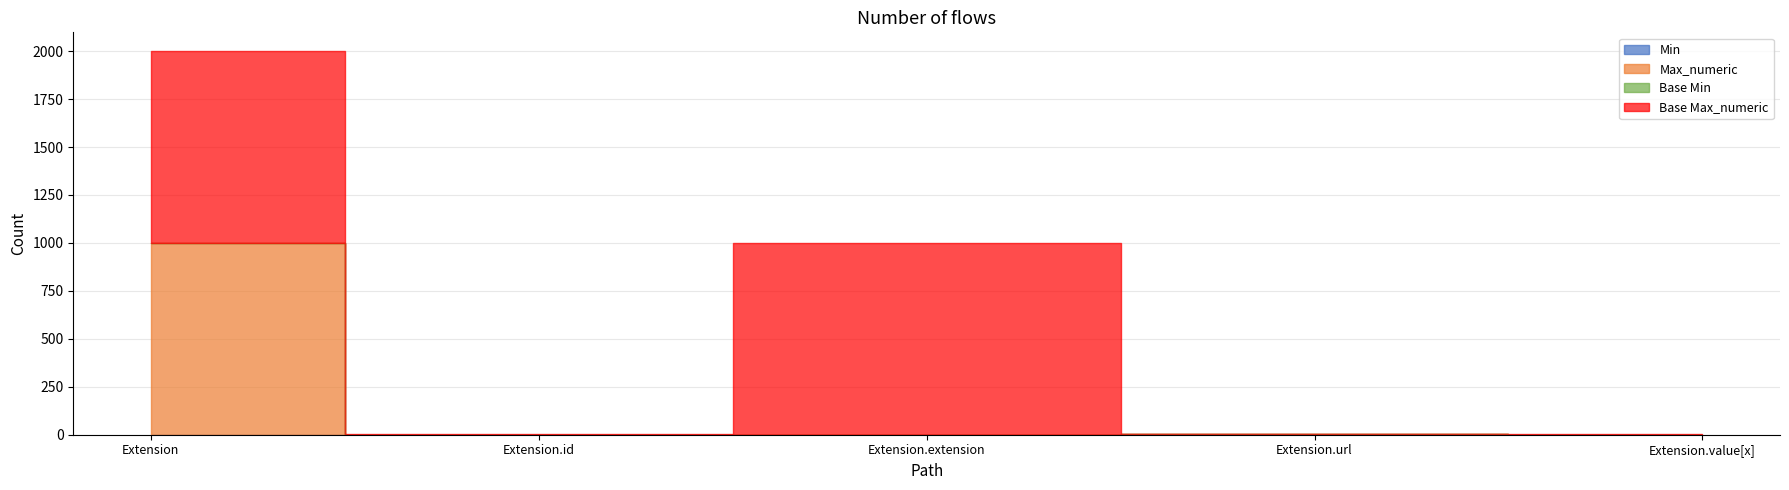

Is the value of Min at Extension.id greater than the value of Max_numeric at Extension.value[x]?

No